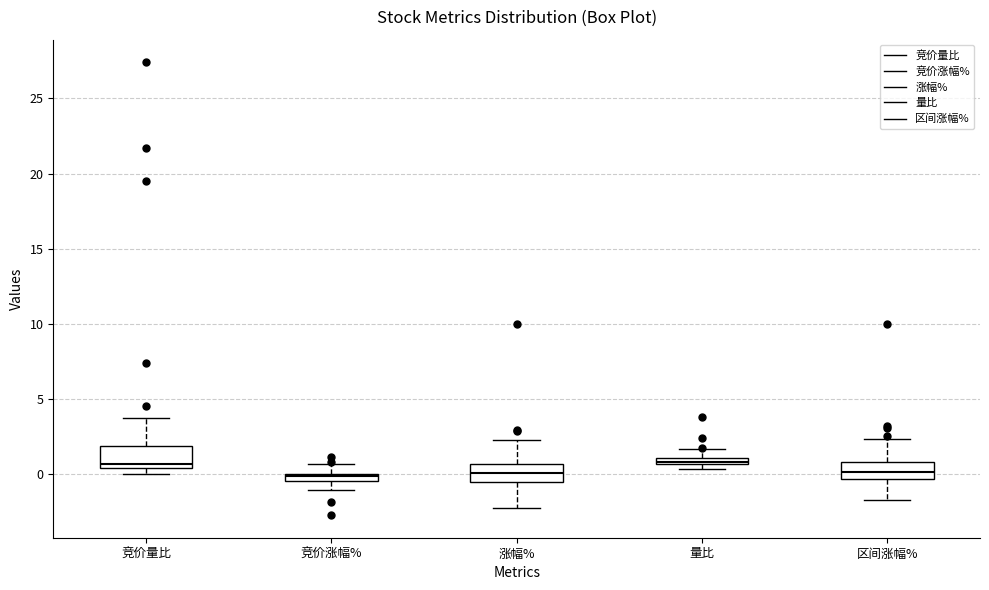

Where is the upper edge of the box for 竞价涨幅% on the y-axis? The values are not printed on the chart, so give them approximately, as read against the axis.

0.0